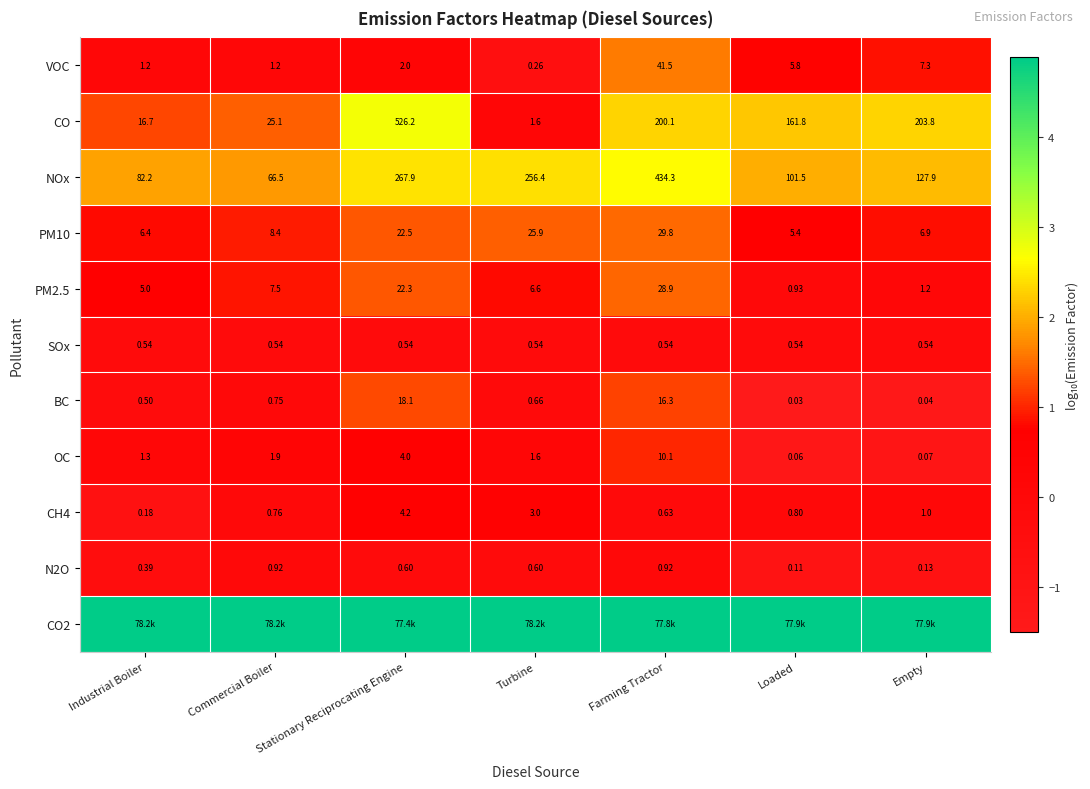

At which label does N2O reach its minimum?

Loaded